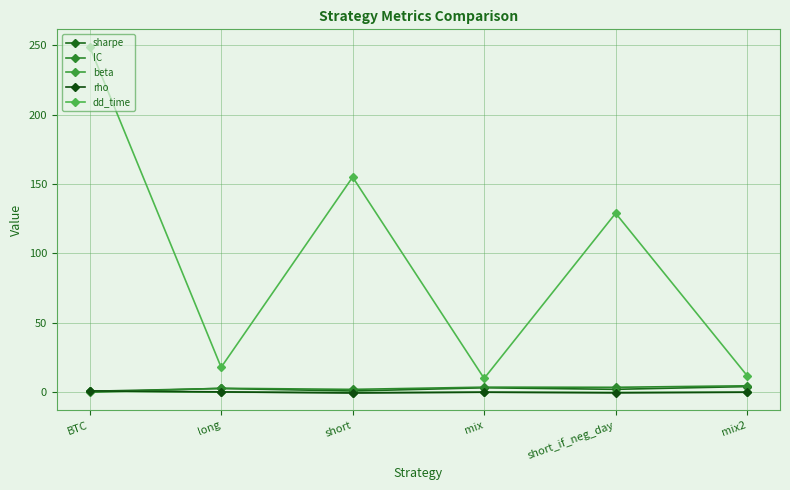

Count the number of categories in the chart.

6